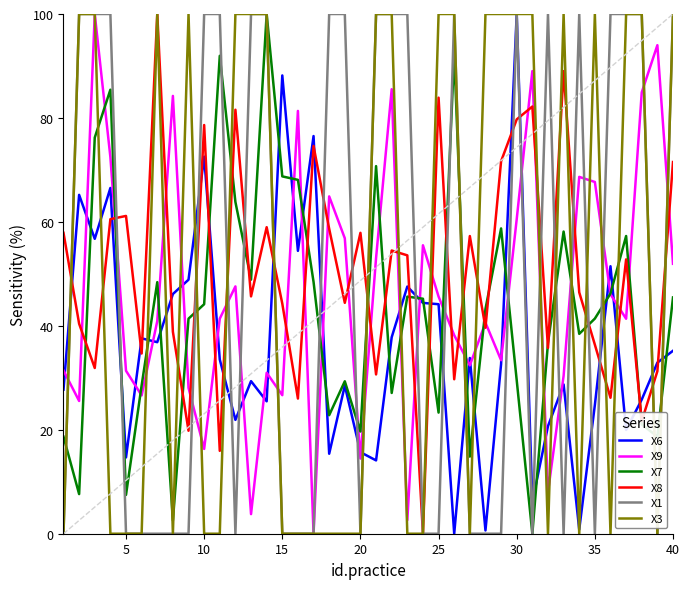

What is the maximum value for X6?

100.0